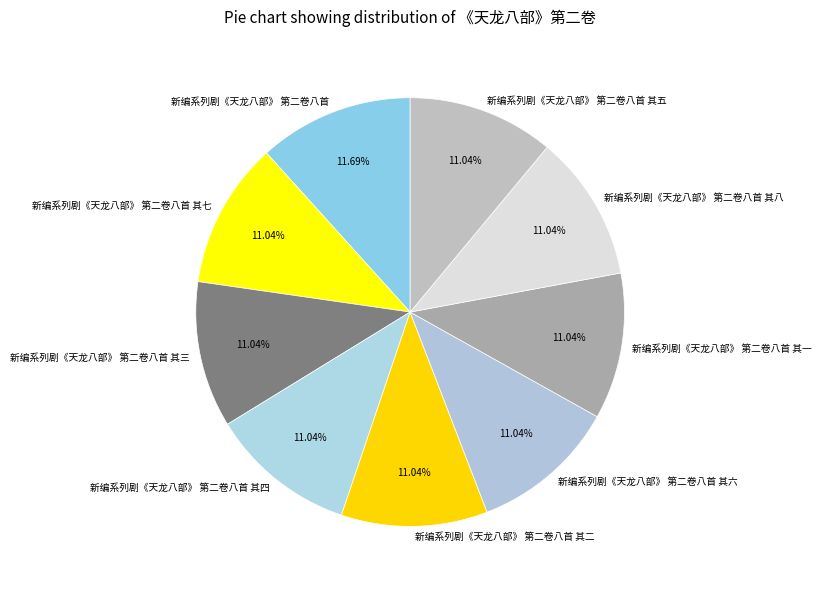

Which has a higher value, 新编系列剧《天龙八部》 第二卷八首 其二 or 新编系列剧《天龙八部》 第二卷八首?

新编系列剧《天龙八部》 第二卷八首